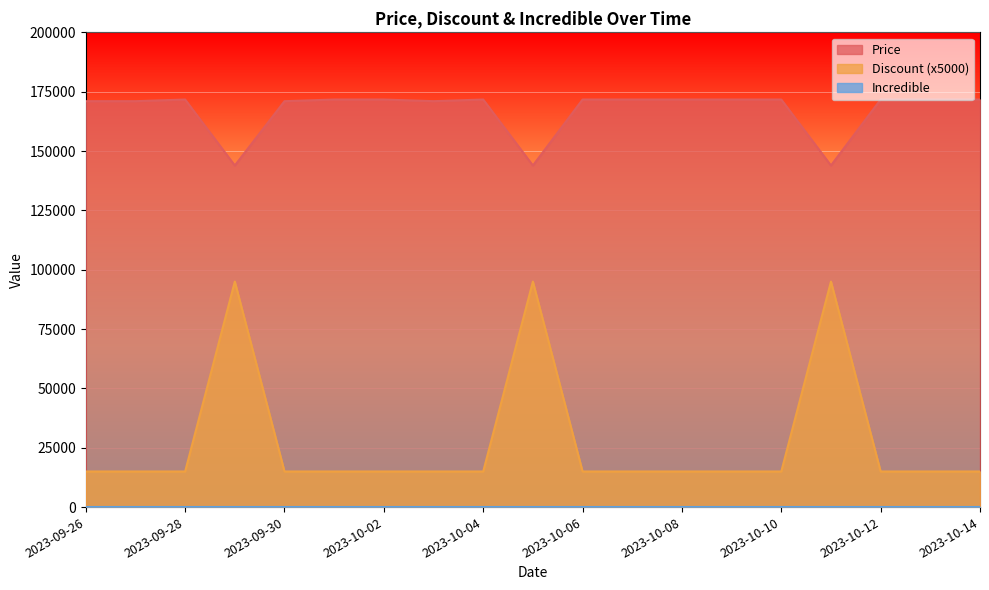

What is the difference between the maximum and minimum values in the Discount (x5000) series?

80000